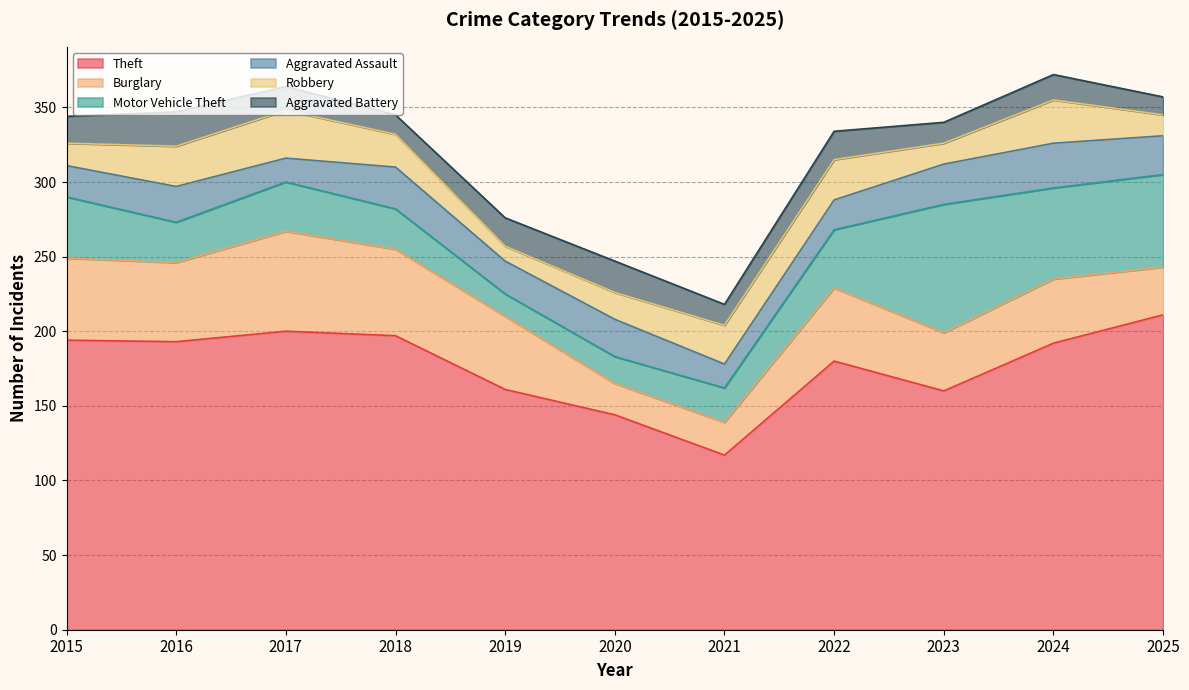

Reading left to right, what are all the values shown in this chart?

Theft: 2015=194	2016=193	2017=200	2018=197	2019=161	2020=144	2021=117	2022=180	2023=160	2024=192	2025=211
Burglary: 2015=55	2016=53	2017=67	2018=58	2019=49	2020=21	2021=22	2022=49	2023=39	2024=43	2025=32
Motor Vehicle Theft: 2015=41	2016=27	2017=33	2018=27	2019=15	2020=18	2021=23	2022=39	2023=86	2024=61	2025=62
Aggravated Assault: 2015=21	2016=24	2017=16	2018=28	2019=22	2020=25	2021=16	2022=20	2023=27	2024=30	2025=26
Robbery: 2015=15	2016=27	2017=32	2018=22	2019=10	2020=18	2021=26	2022=27	2023=14	2024=29	2025=14
Aggravated Battery: 2015=18	2016=23	2017=16	2018=13	2019=19	2020=21	2021=14	2022=19	2023=14	2024=17	2025=12